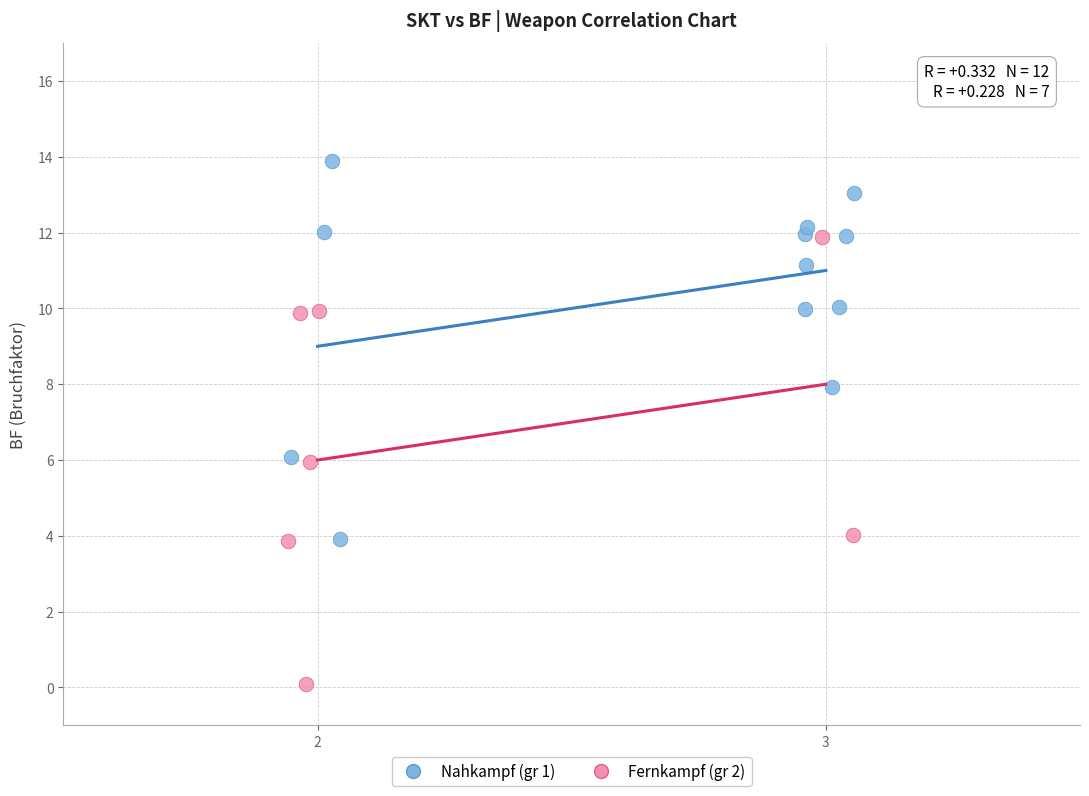

Which series reaches the minimum Y coordinate?

Fernkampf (gr 2)